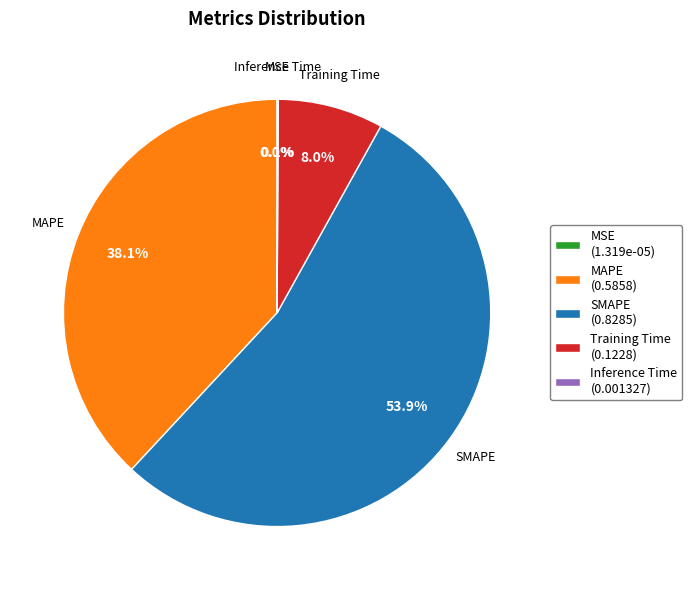

Which has a higher value, Training Time or MAPE?

MAPE